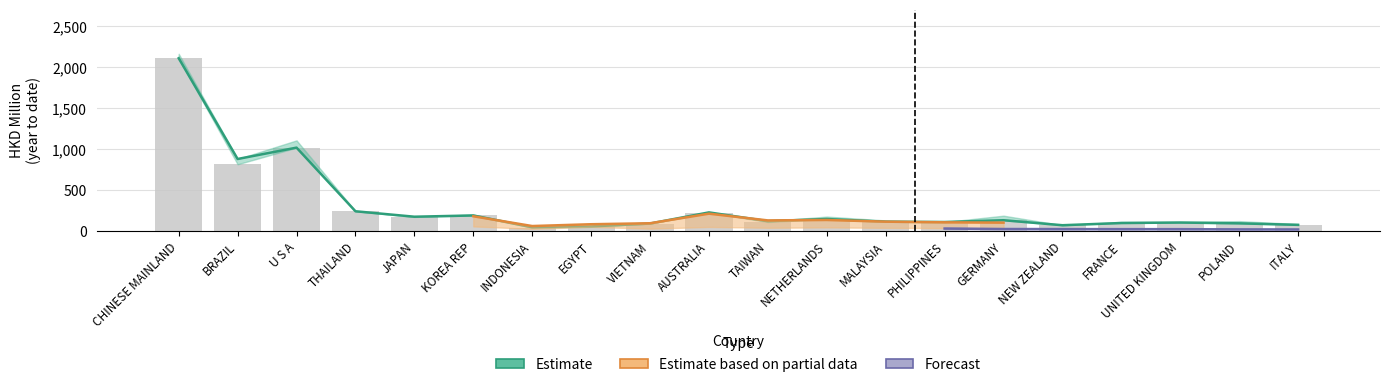

What is the label of the 1st bar from the left?

CHINESE MAINLAND